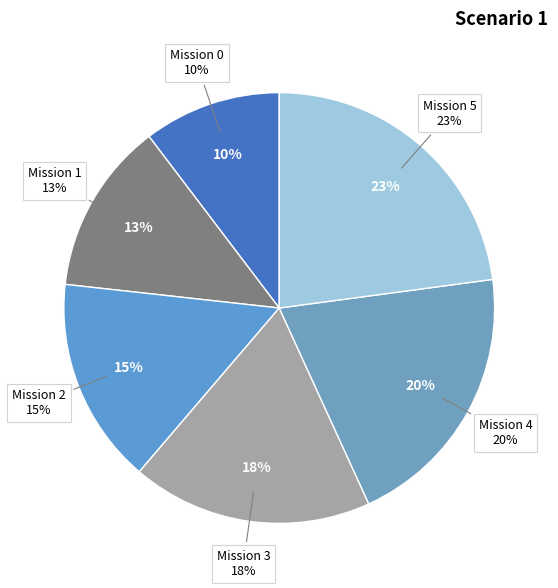

How many segments does this pie chart have?

6